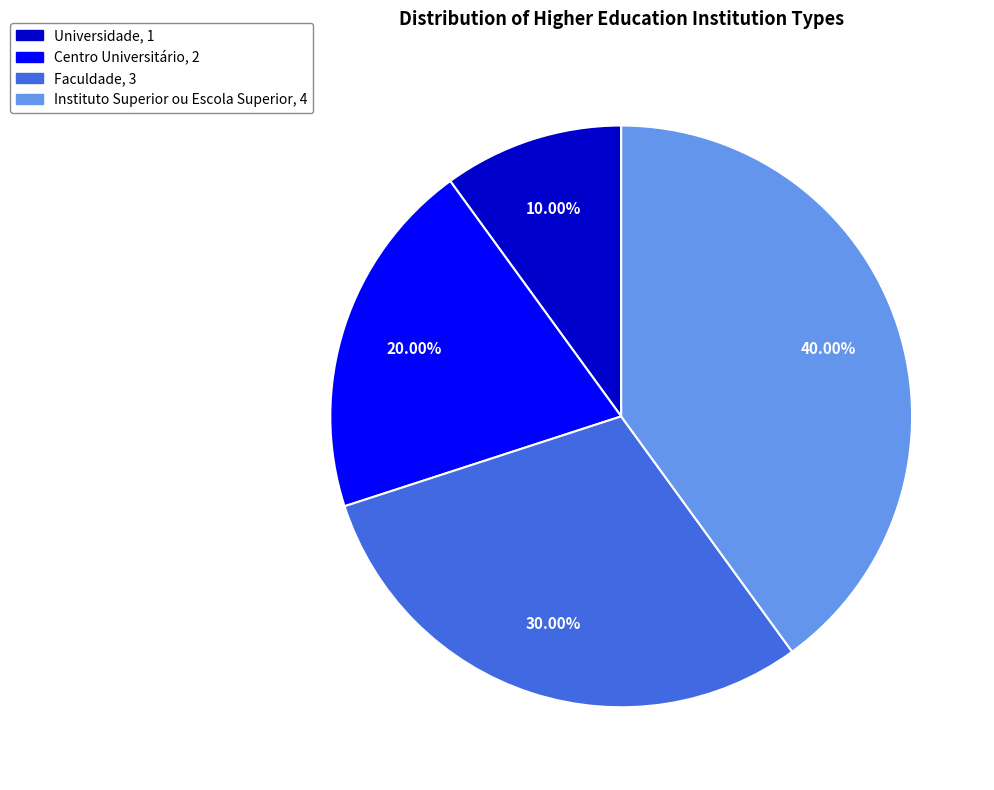

Is there any slice that represents more than half of the pie?

No